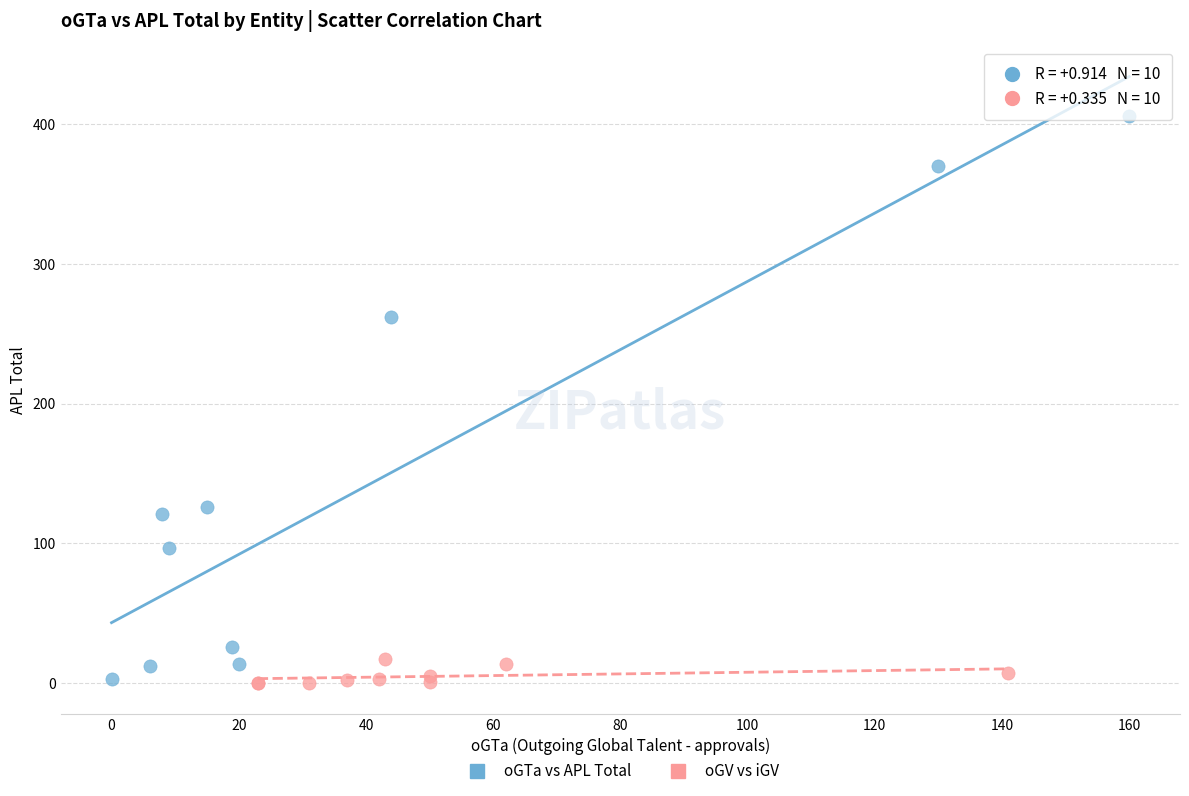

Which series reaches the maximum Y coordinate?

oGTa vs APL Total